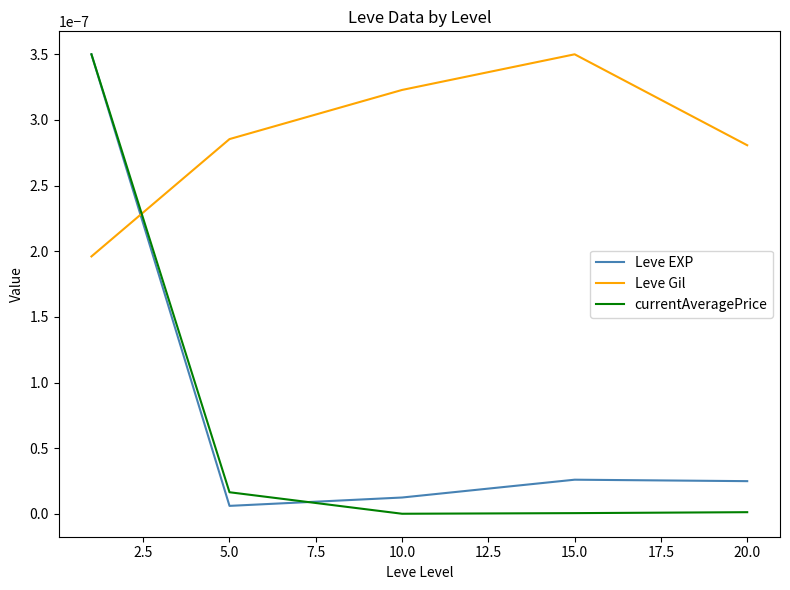

Which series has the largest range (max minus min)?

currentAveragePrice